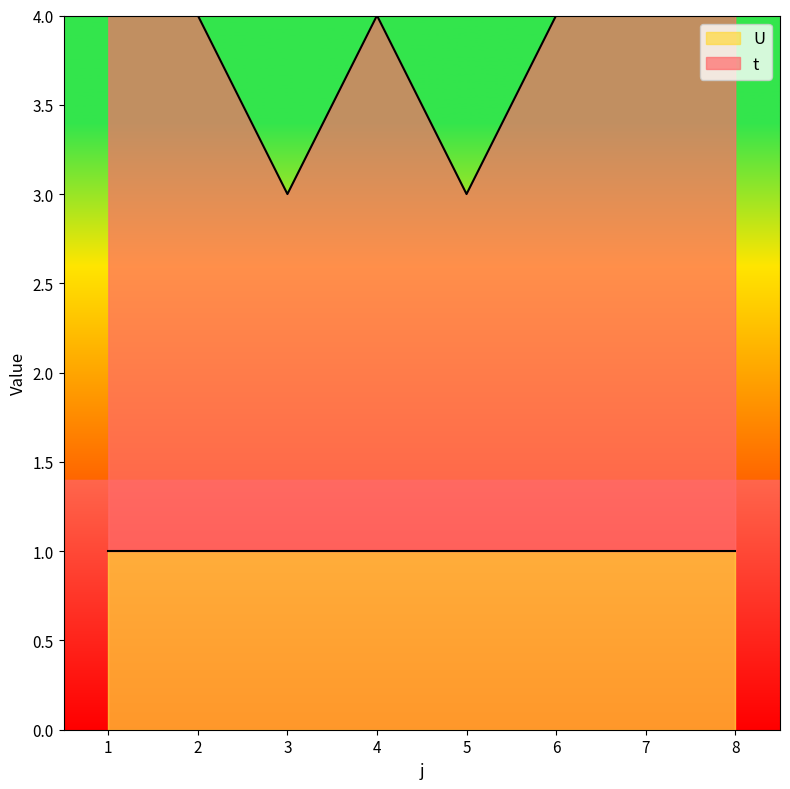

How many points are higher than both their immediate neighbors (excluding endpoints)?

1